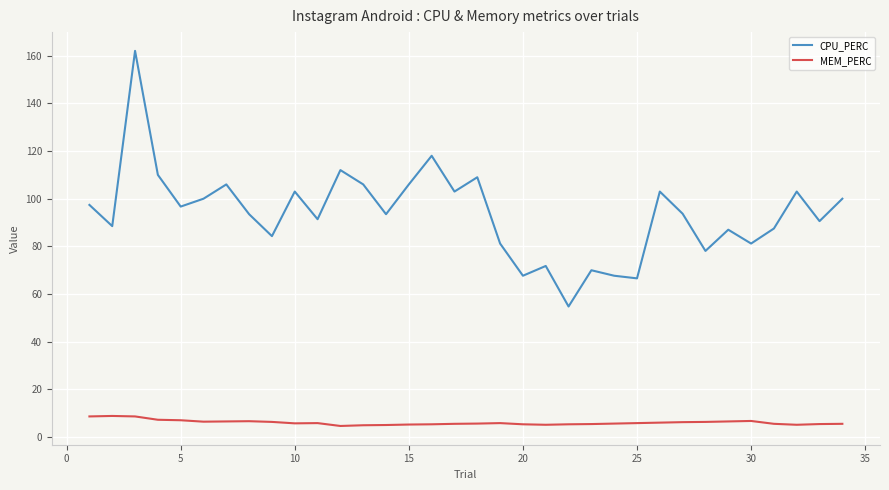

Rank the series by their maximum value, from lowest to highest.

MEM_PERC, CPU_PERC